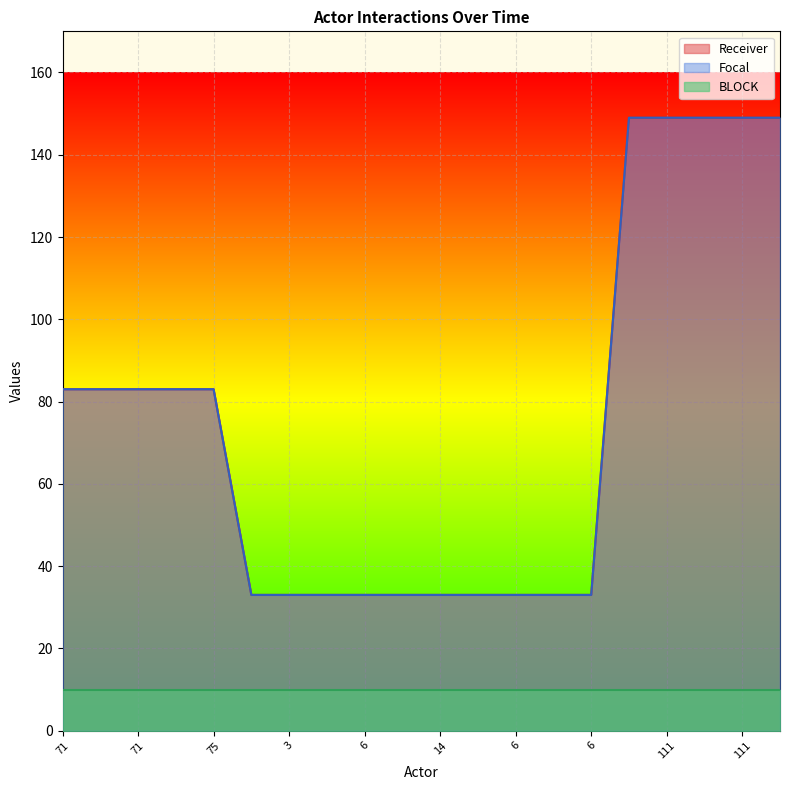

Which series has the largest total across all categories?

Receiver